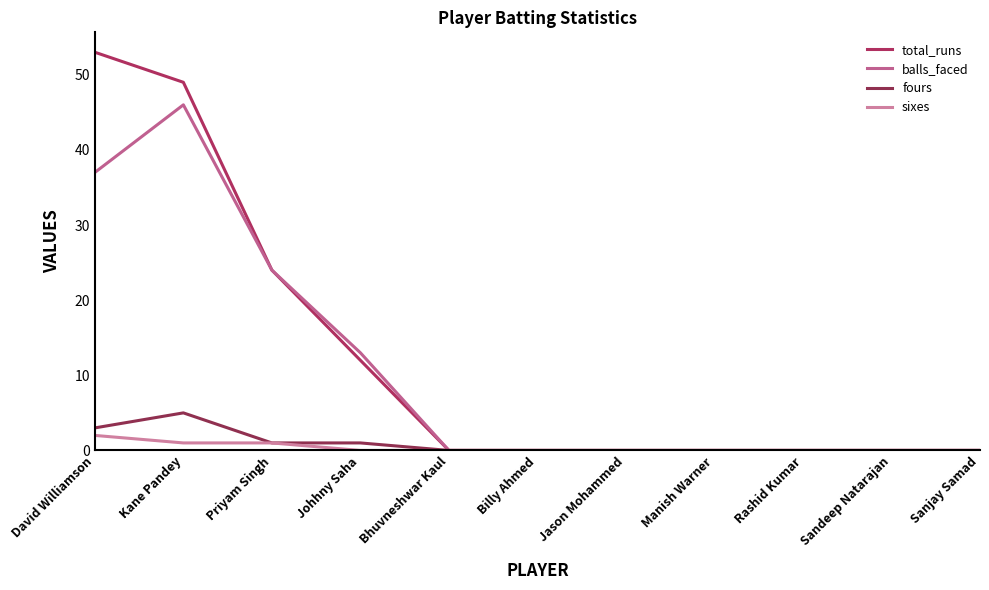

What is the total value across all series at Priyam Singh?

50